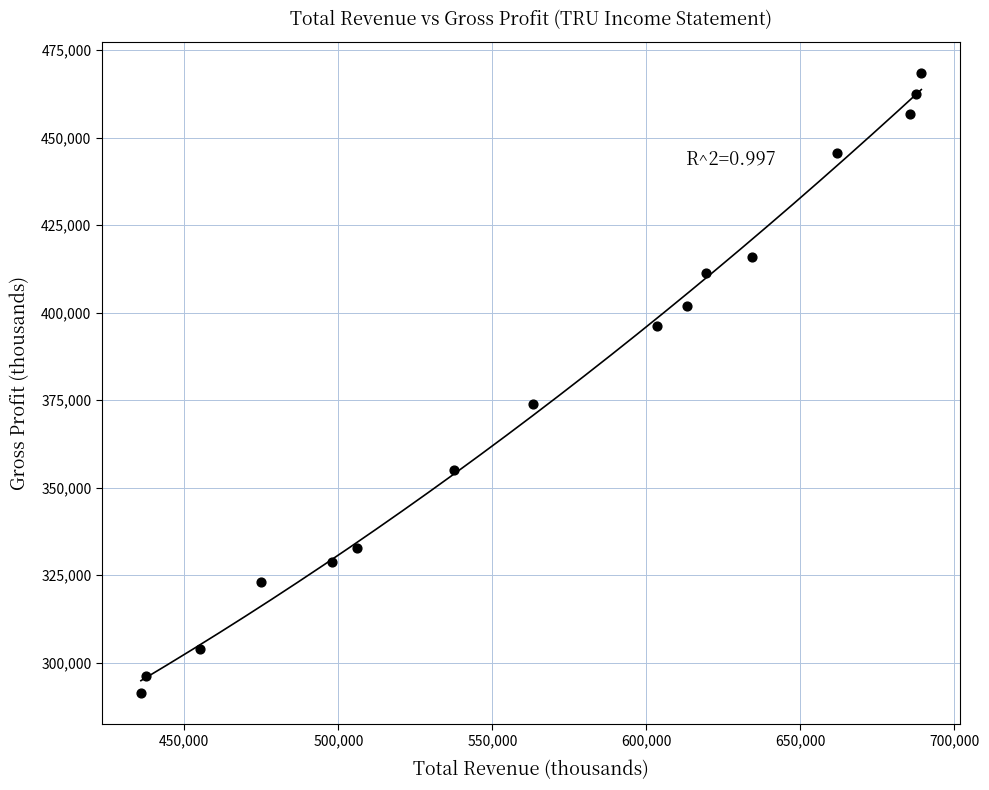

What is the range of X values (max minus min)?

253400